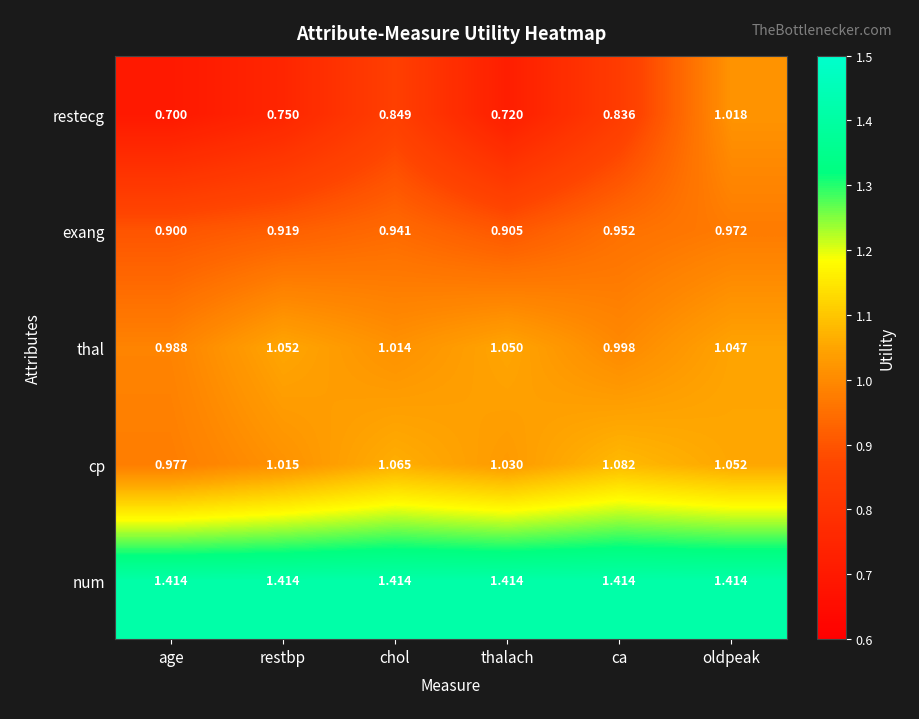

Which series changed the most between age and chol?

restecg